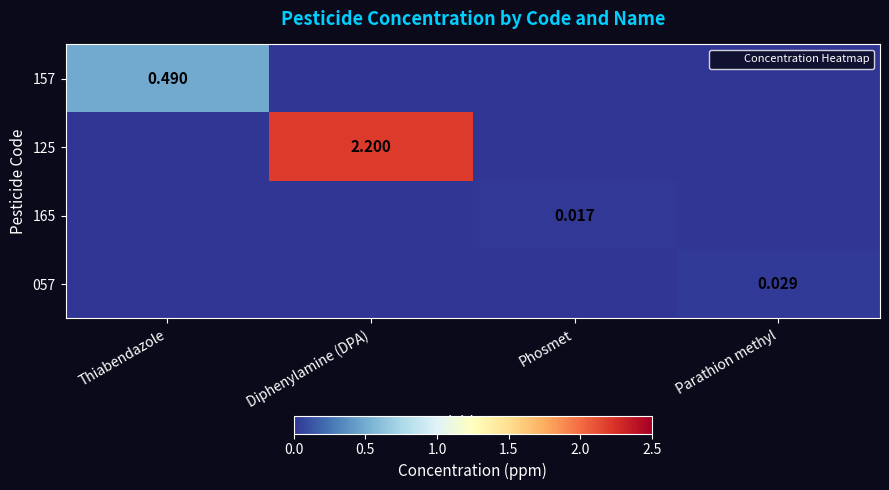

Between Diphenylamine (DPA) and Phosmet, which is larger?

Diphenylamine (DPA)